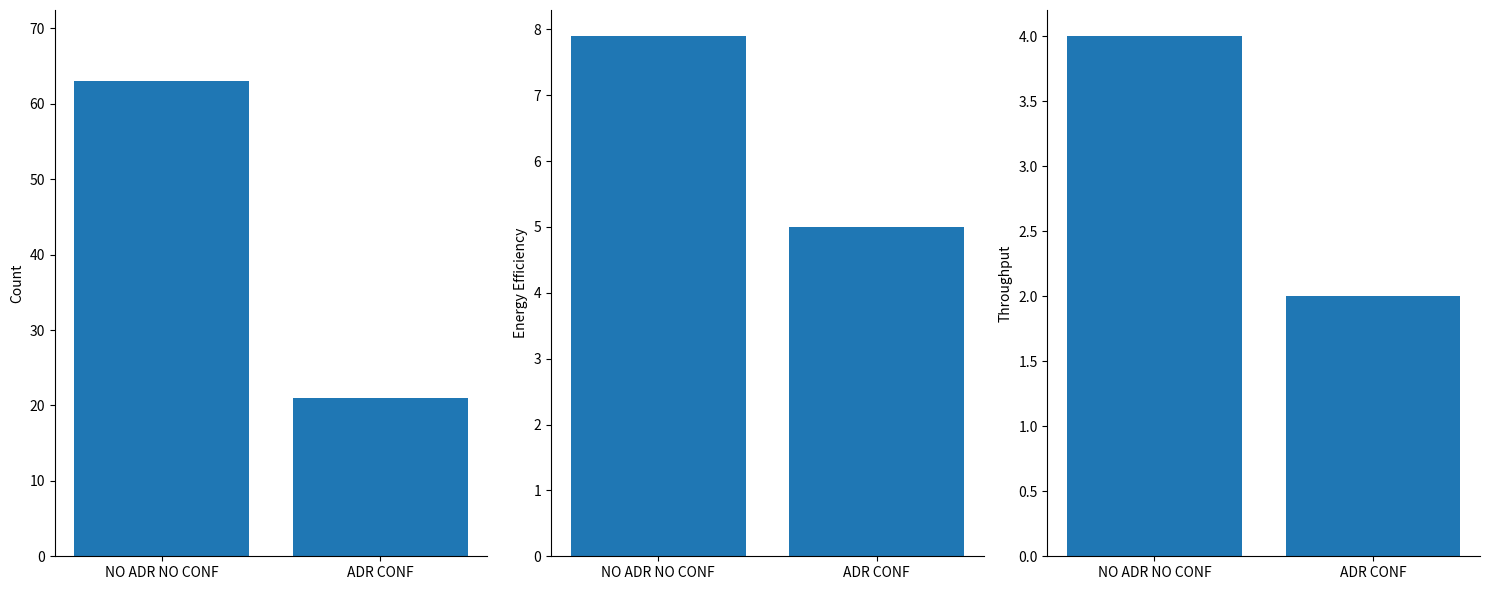

At which label is Sergeant Distribution closest to 6?

ADR CONF